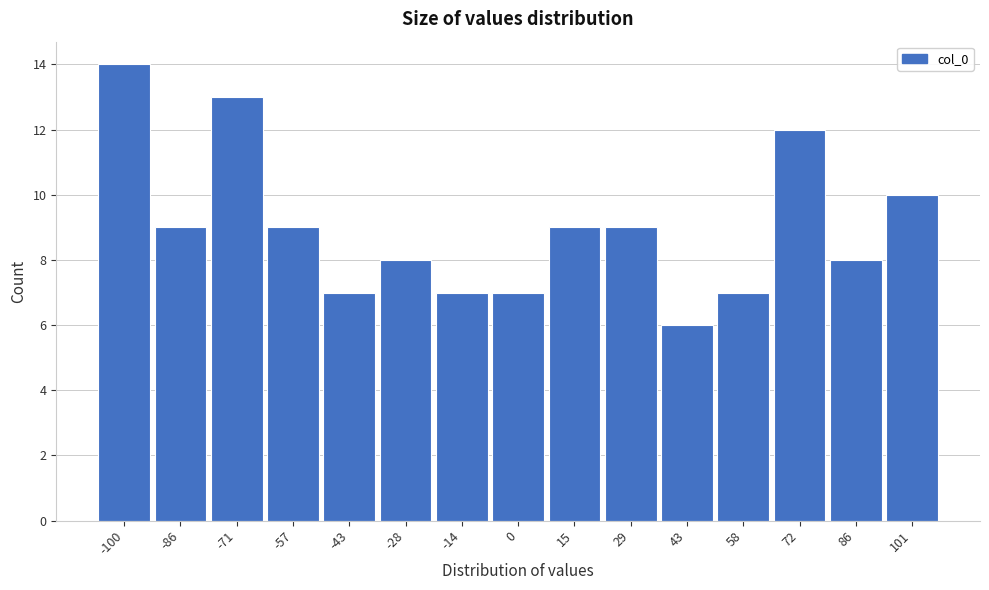

Reading left to right, list all the values displayed in this chart.

-100=14	-86=9	-71=13	-57=9	-43=7	-28=8	-14=7	0=7	15=9	29=9	43=6	58=7	72=12	86=8	101=10